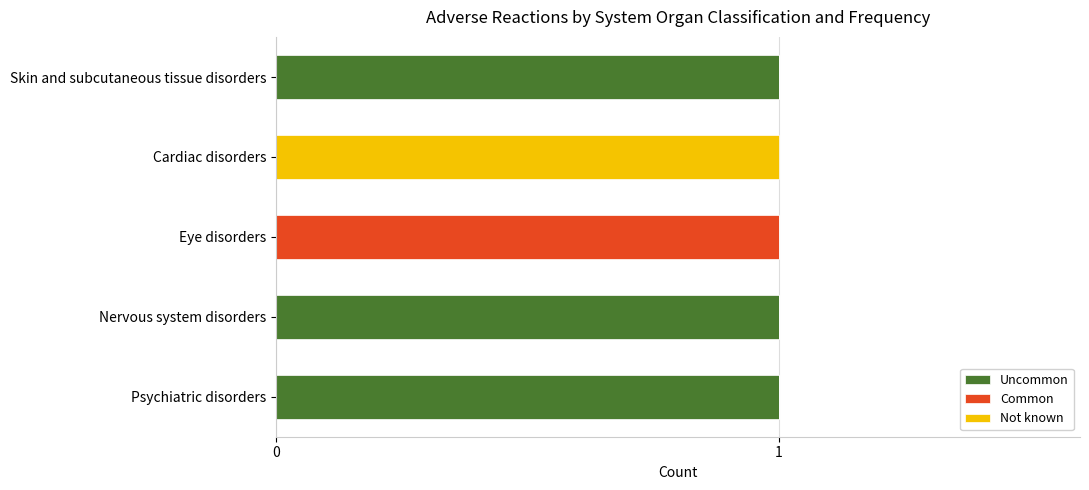

The value of Uncommon at Skin and subcutaneous tissue disorders is 1. True or false?

True